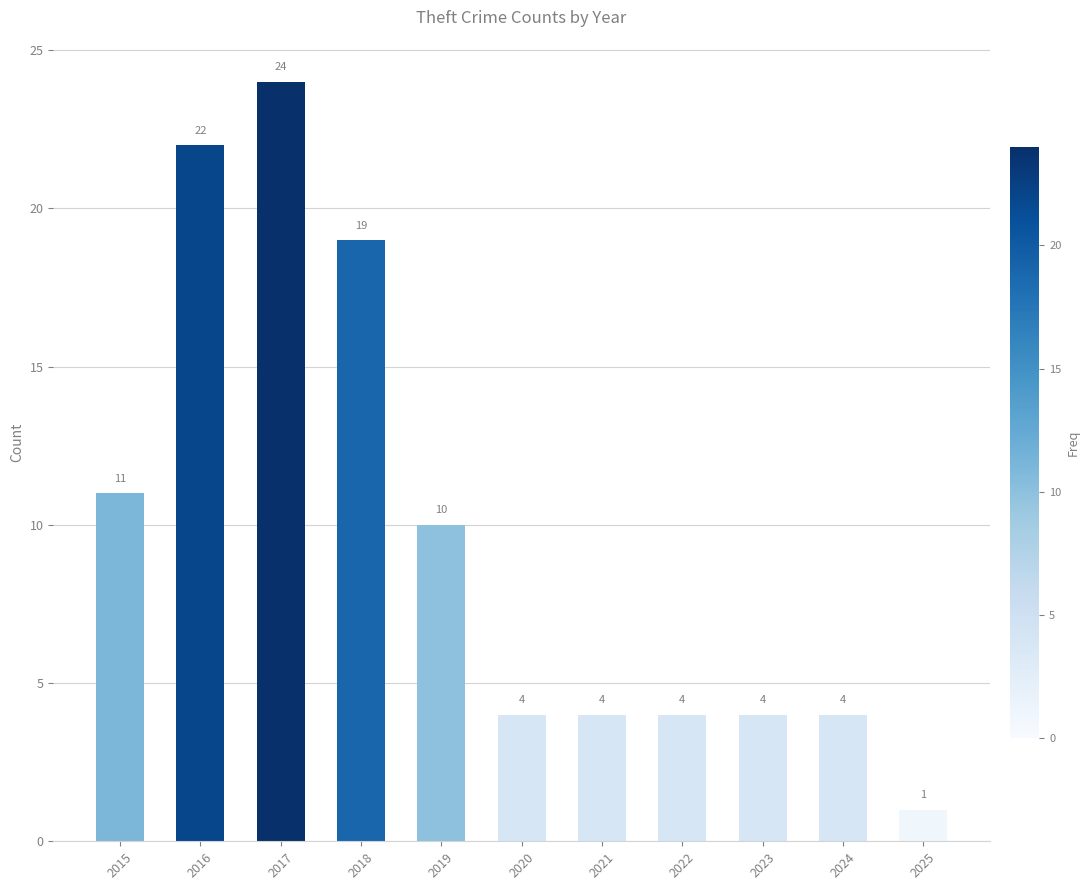

The value at 2020 is 4. True or false?

True